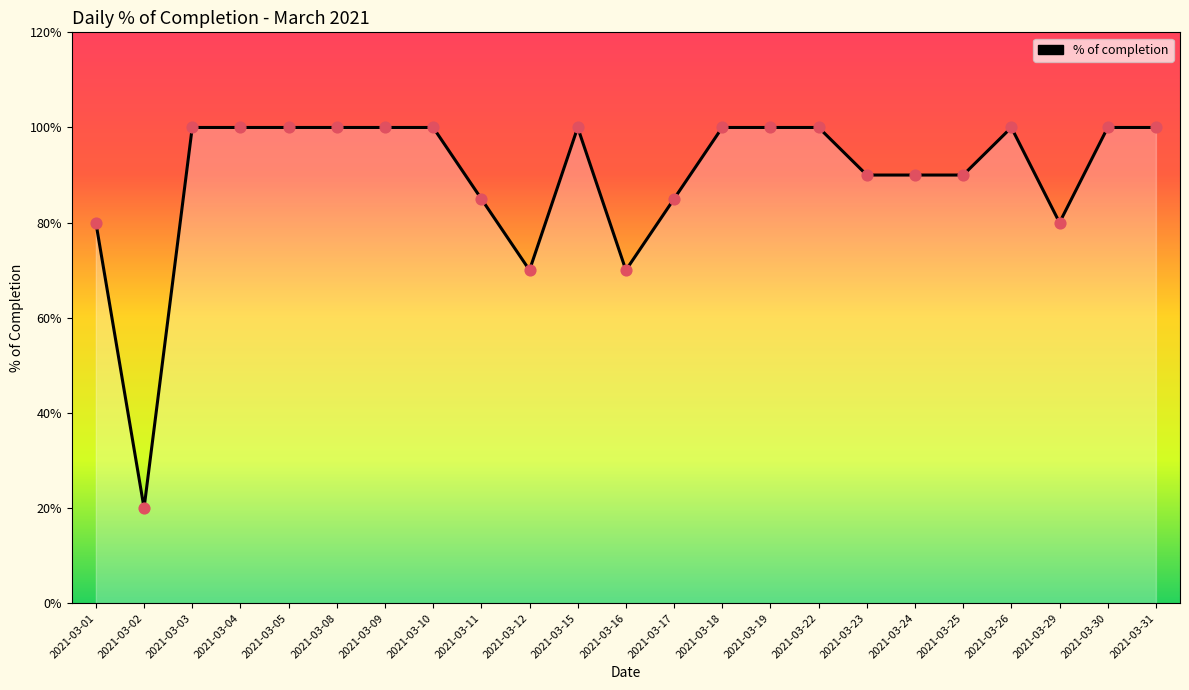

Which has a higher value, 2021-03-30 or 2021-03-25?

2021-03-30